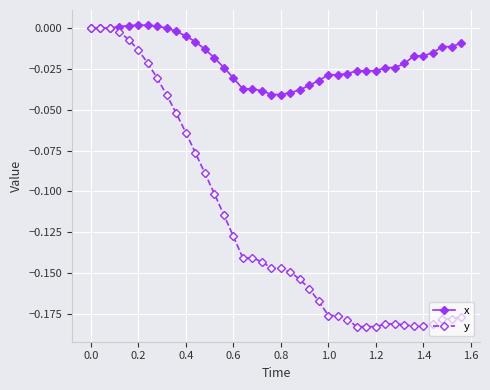

Which series has the largest range (max minus min)?

y